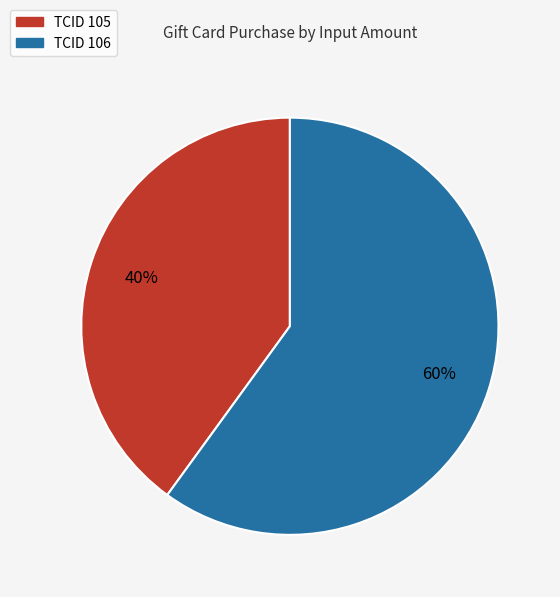

To the nearest percent, what is the average slice percentage?

50%